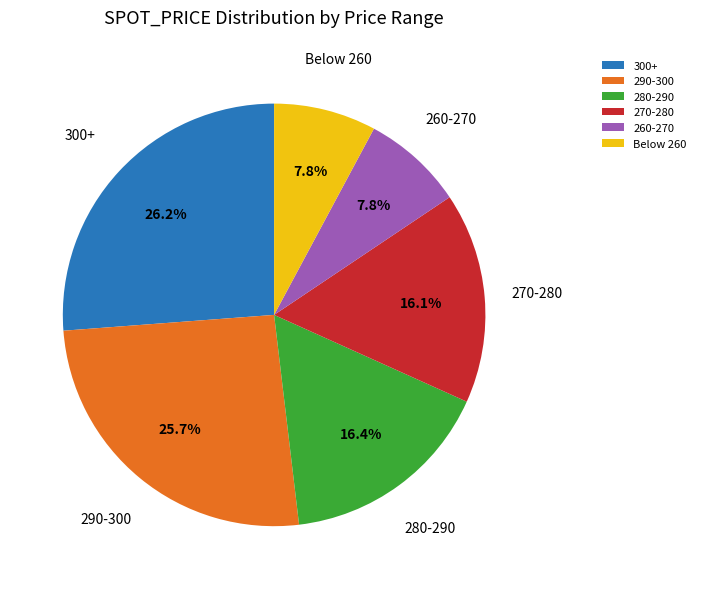

Is the sum of Below 260 and 300+ greater than half?

No